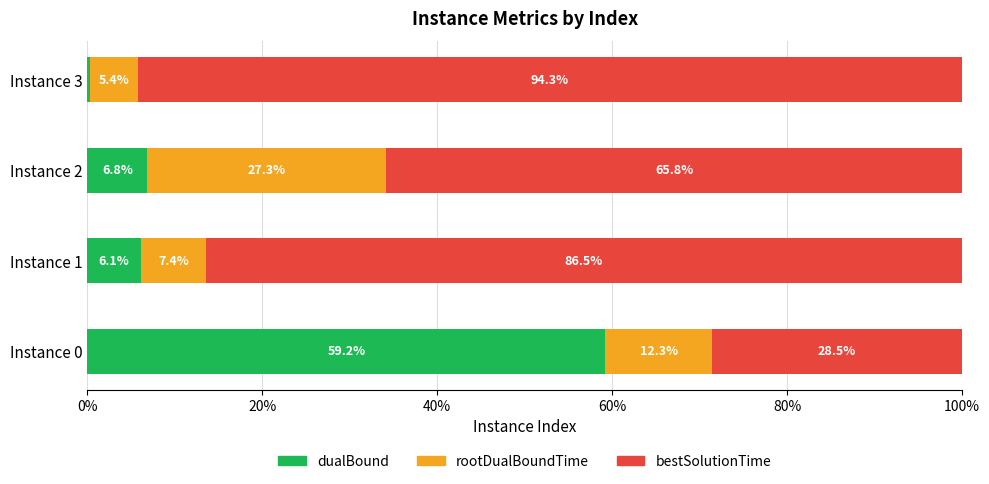

What is the average value of the dualBound series?

18.1